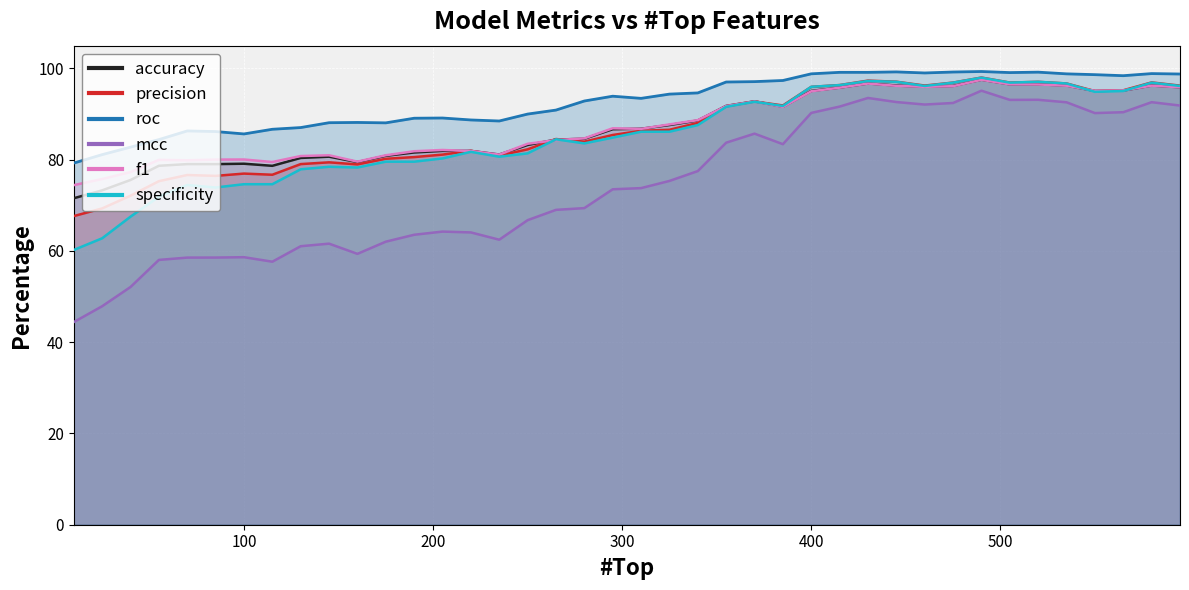

What is the sum of all f1 values?

3499.9